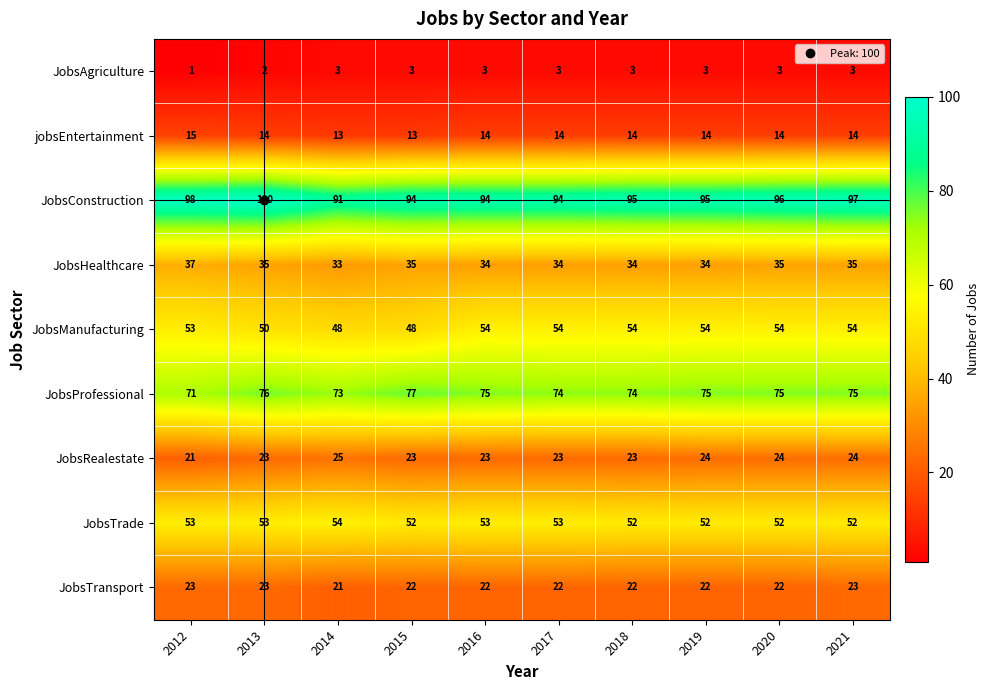

The JobsRealestate series shows 30 at 2012. True or false?

False